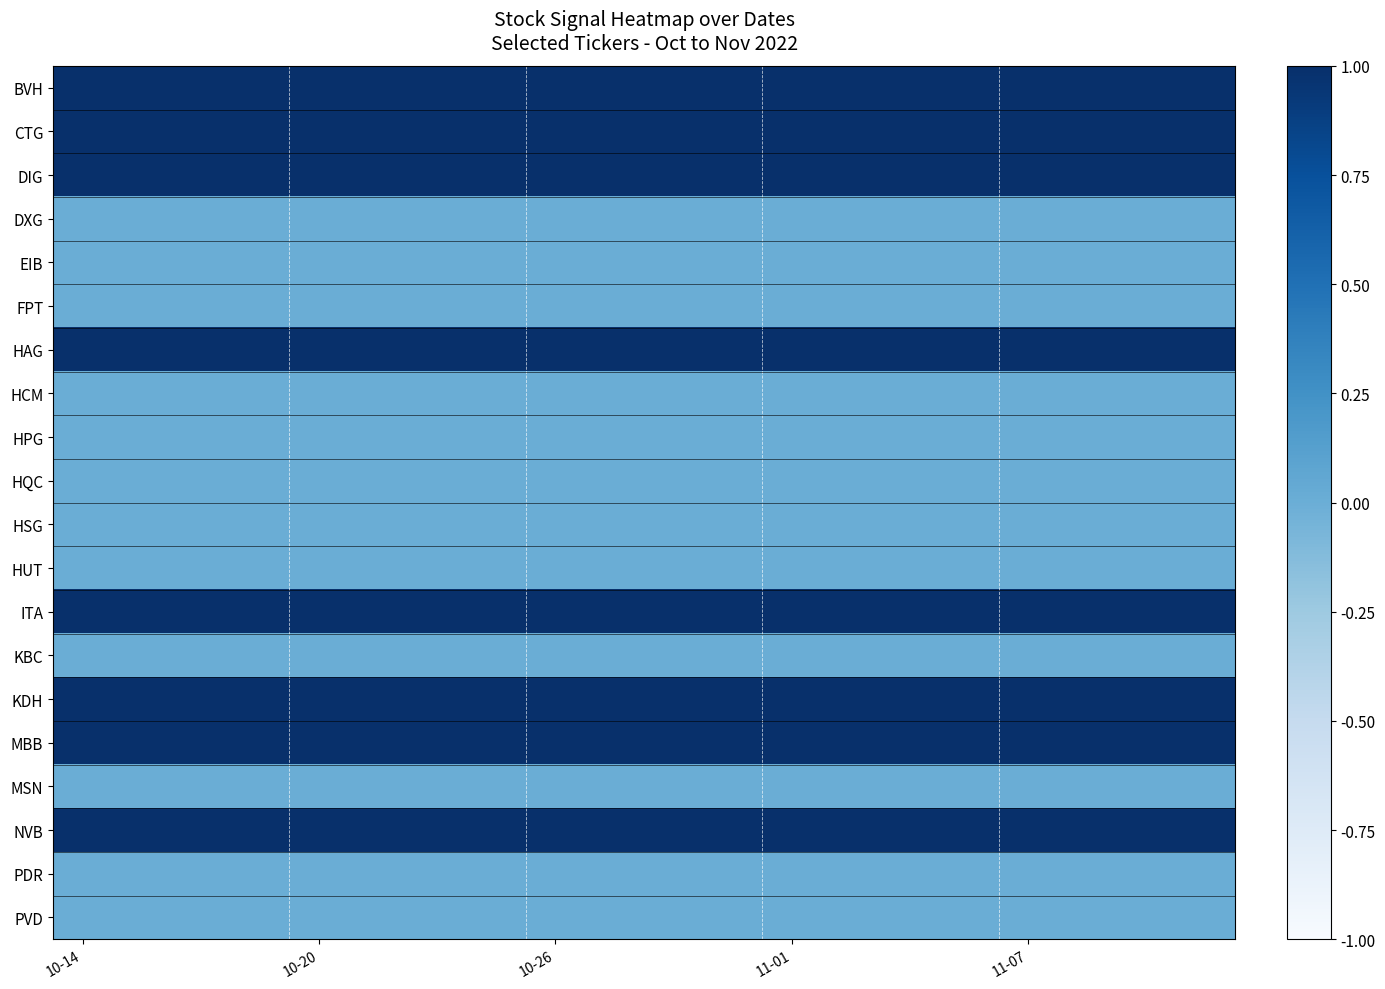

At which category is the sum across all series the highest?

10-14